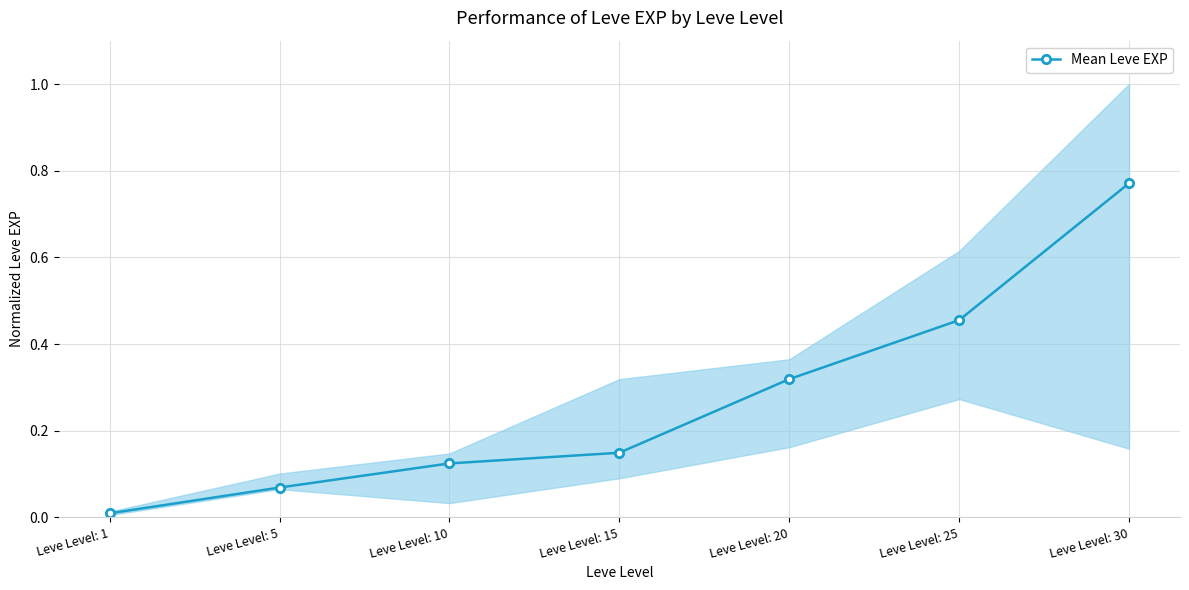

The chart shows a value of 0.0 at Leve Level: 5. True or false?

False